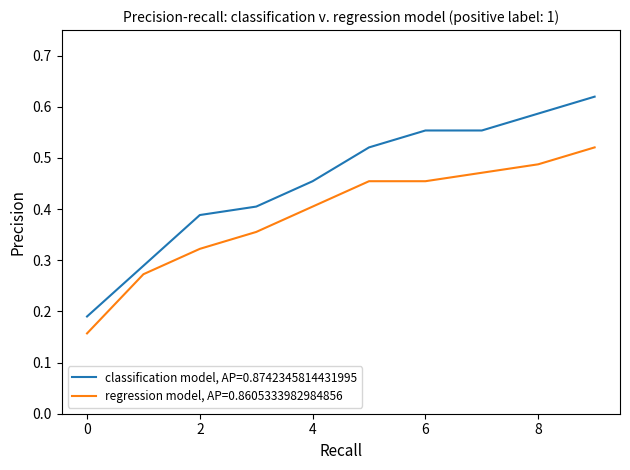

True or false: regression model, AP=0.8605333982984856 and classification model, AP=0.8742345814431995 intersect in this chart.

False